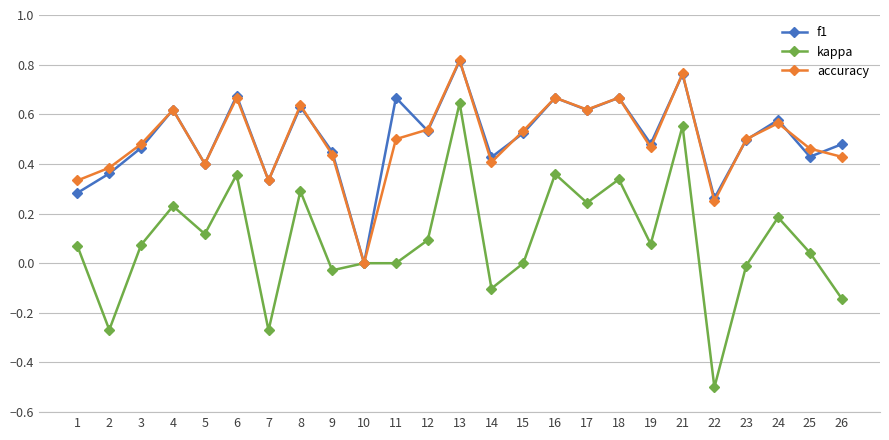

Which series has the widest spread of values?

kappa